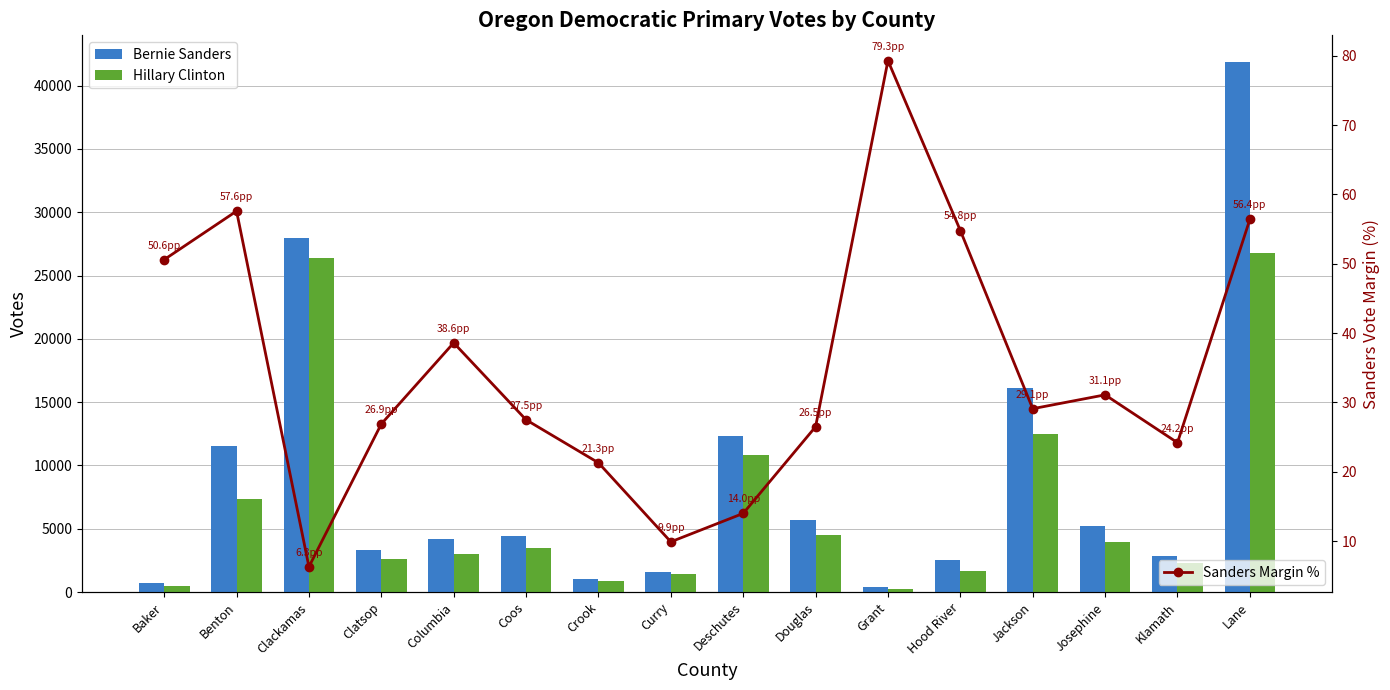

At which label does Bernie Sanders reach its peak?

Lane